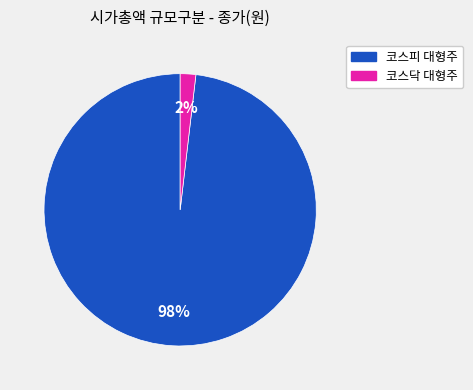

Is 코스피 대형주 the majority of the pie?

Yes